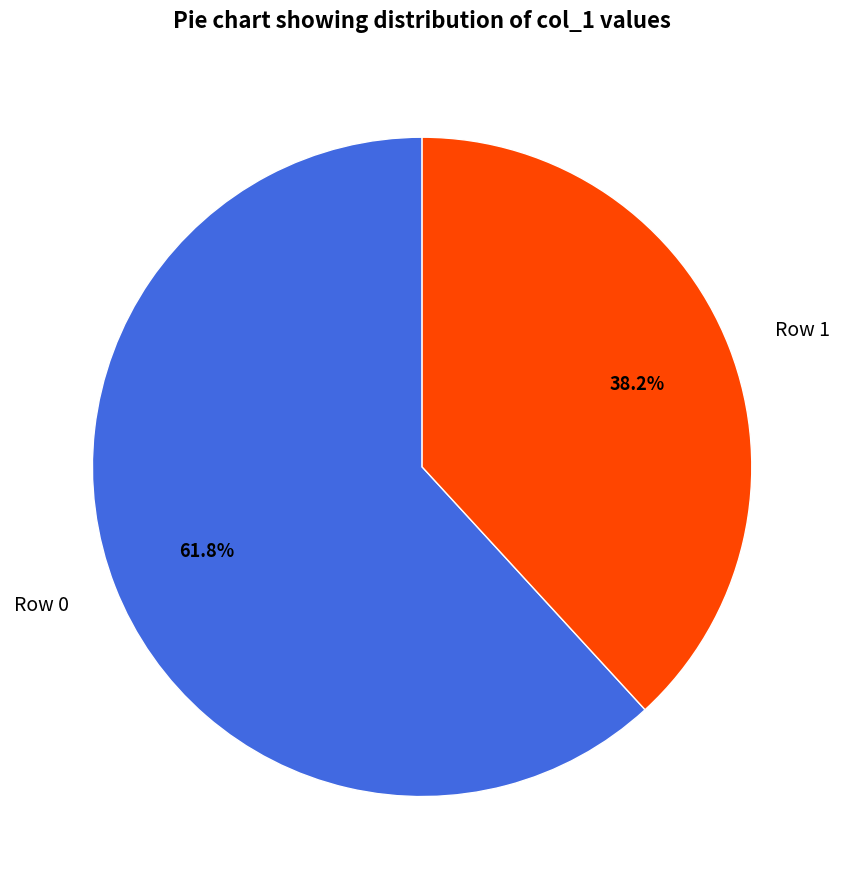

Which has a higher value, Row 1 or Row 0?

Row 0